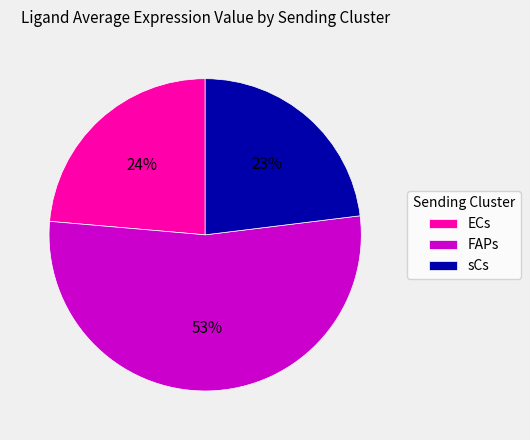

Combined, do sCs and FAPs account for over 50%?

Yes